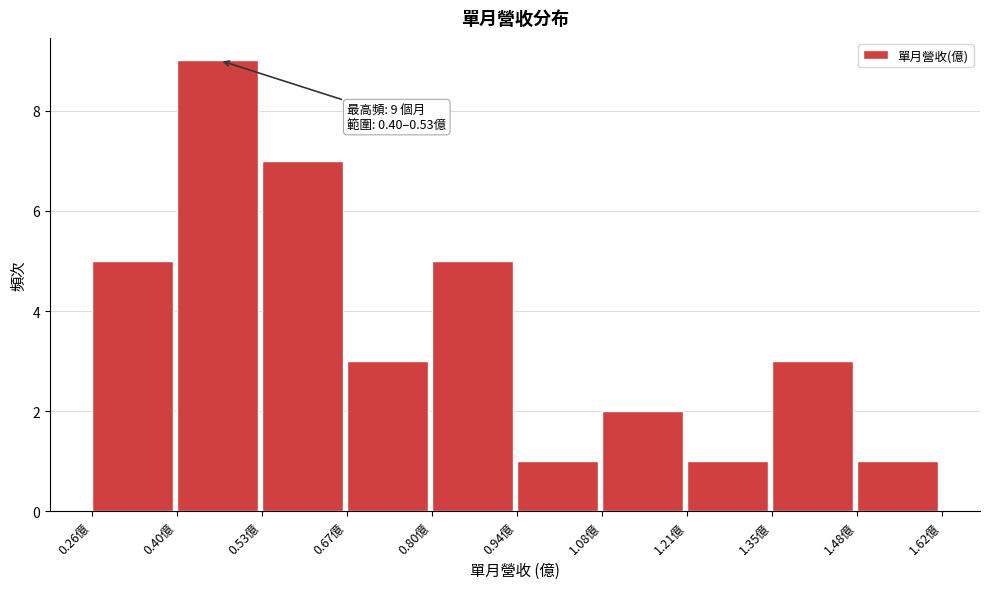

Over which range of the x-axis is the bar tallest?

0.40 to 0.54